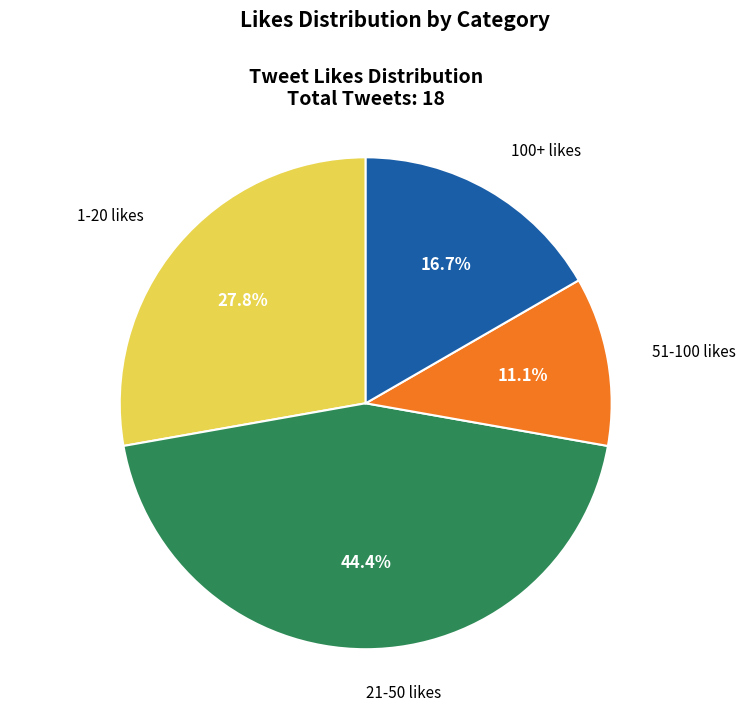

Does any single category account for the majority?

No